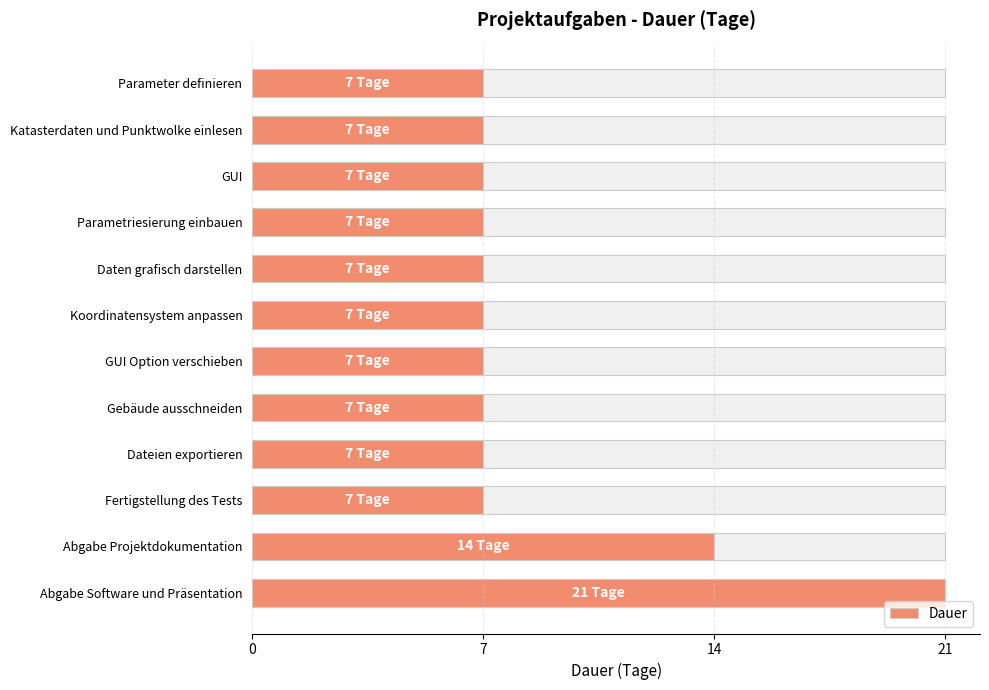

How many categories are shown in the chart?

12